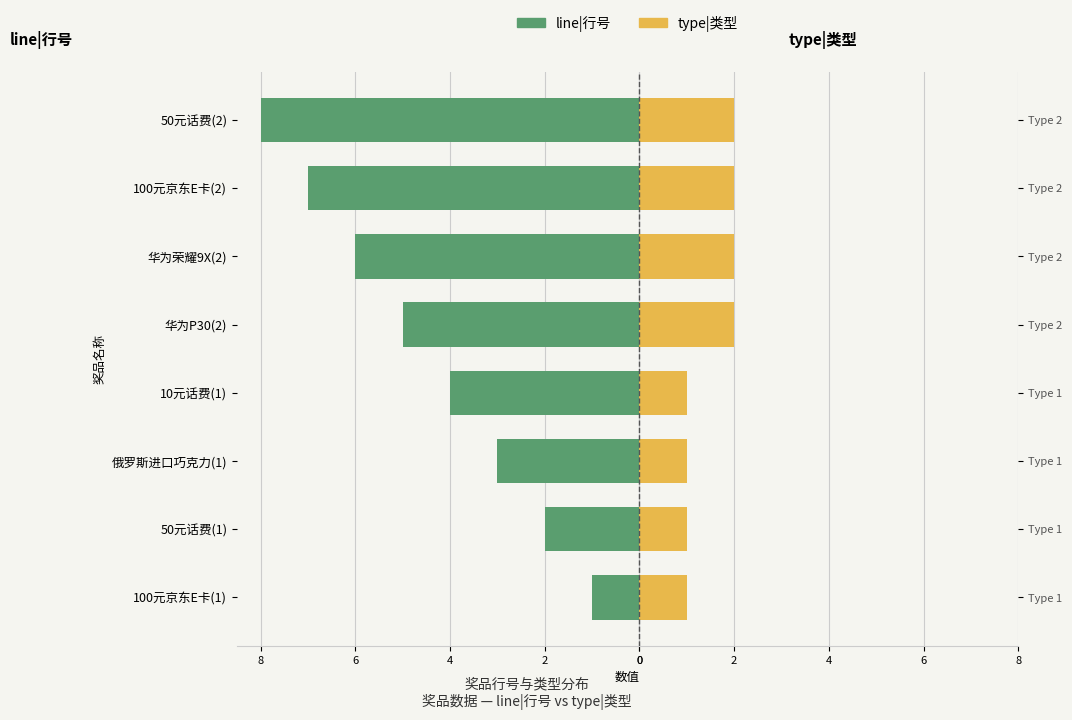

Reading left to right, extract all data points from this chart.

line|行号: -1	-2	-3	-4	-5	-6	-7	-8
type|类型: 1	1	1	1	2	2	2	2